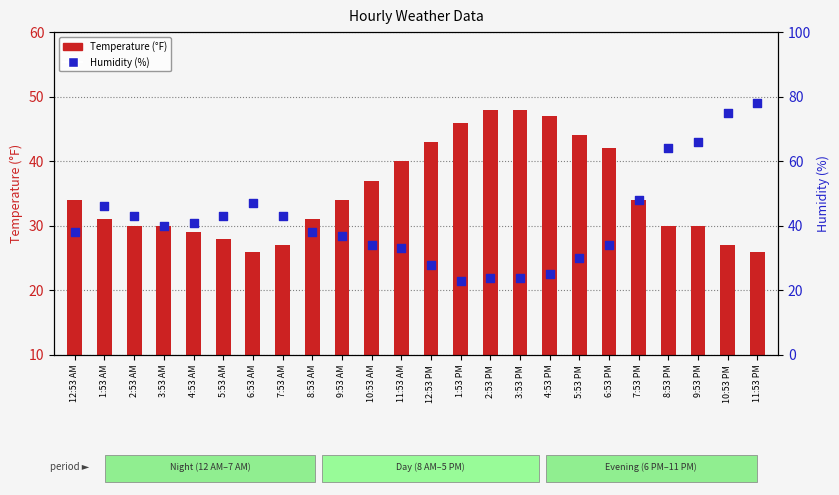

Is the value of Temperature at 1:53 AM greater than the value of Humidity at 2:53 AM?

No